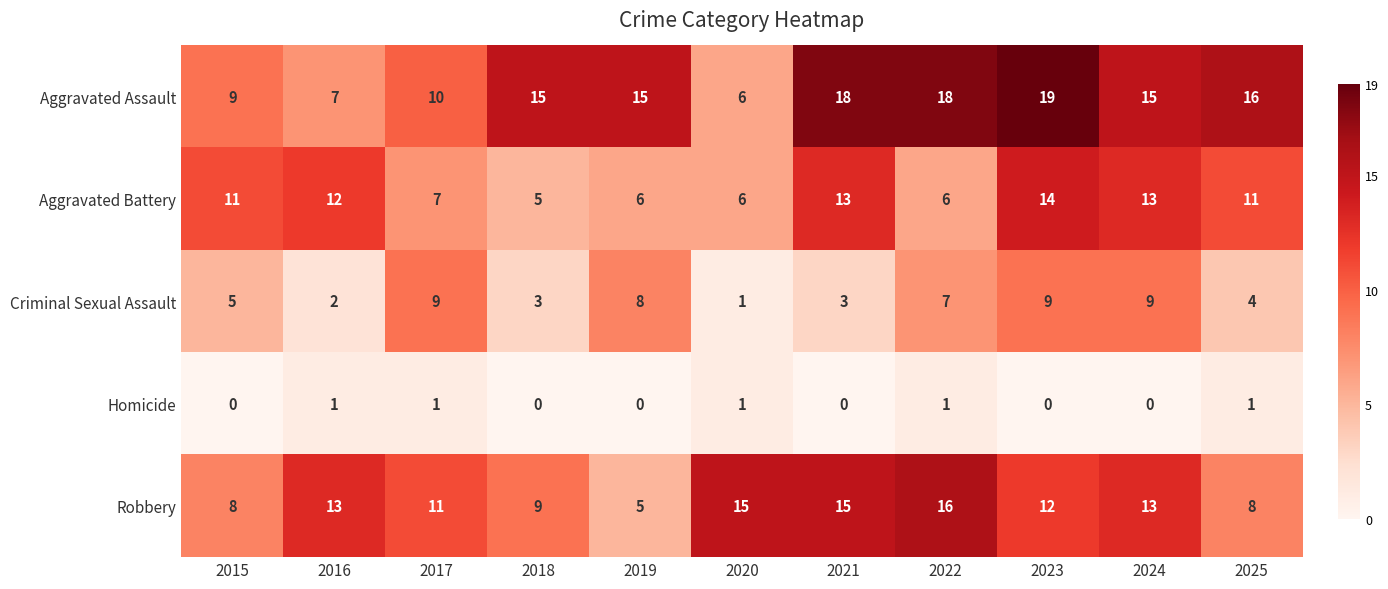

Is it true that Homicide equals 0 at 2024?

True